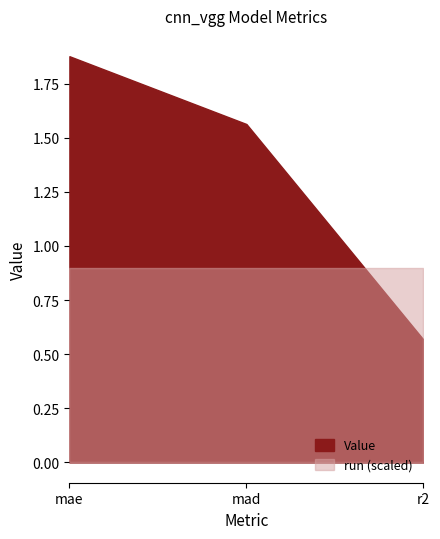

What is the value of the run point at the 2nd from the left?

9.0